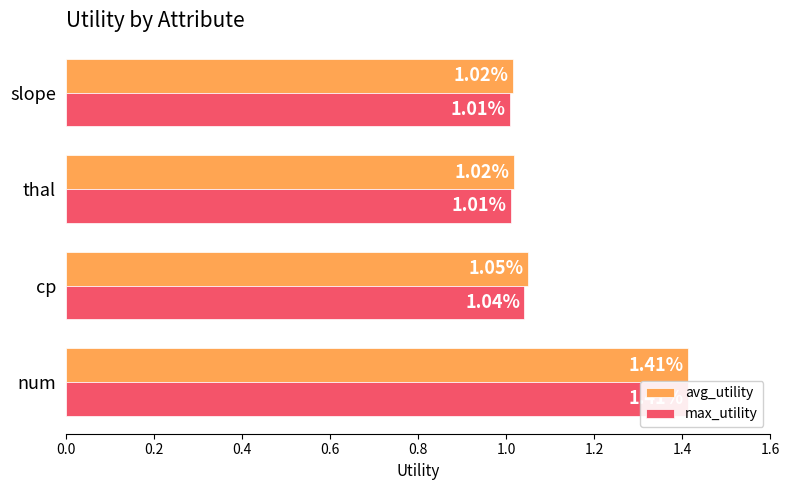

The value of max_utility at num is 1.4. True or false?

True